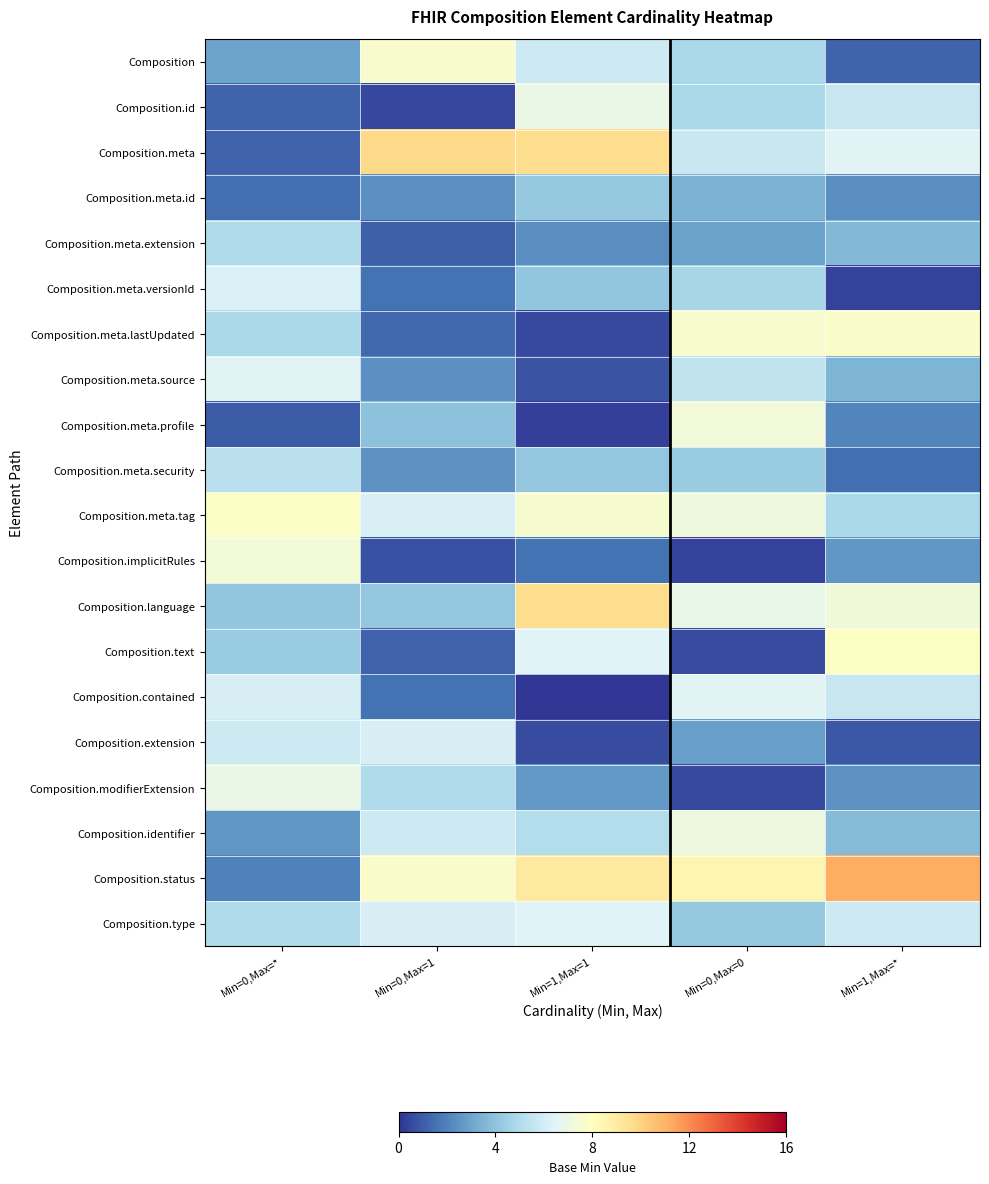

Reading left to right, transcribe all the data shown in this chart.

Composition: Min=0,Max=*=3.0	Min=0,Max=1=7.6	Min=1,Max=1=5.9	Min=0,Max=0=4.8	Min=1,Max=*=1.2
Composition.id: Min=0,Max=*=1.2	Min=0,Max=1=0.5	Min=1,Max=1=6.9	Min=0,Max=0=4.8	Min=1,Max=*=5.7
Composition.meta: Min=0,Max=*=1.2	Min=0,Max=1=9.8	Min=1,Max=1=9.7	Min=0,Max=0=5.7	Min=1,Max=*=6.5
Composition.meta.id: Min=0,Max=*=1.5	Min=0,Max=1=2.4	Min=1,Max=1=4.2	Min=0,Max=0=3.5	Min=1,Max=*=2.3
Composition.meta.extension: Min=0,Max=*=4.9	Min=0,Max=1=1.1	Min=1,Max=1=2.3	Min=0,Max=0=2.9	Min=1,Max=*=3.6
Composition.meta.versionId: Min=0,Max=*=6.3	Min=0,Max=1=1.6	Min=1,Max=1=4.1	Min=0,Max=0=4.7	Min=1,Max=*=0.4
Composition.meta.lastUpdated: Min=0,Max=*=4.9	Min=0,Max=1=1.4	Min=1,Max=1=0.5	Min=0,Max=0=7.6	Min=1,Max=*=7.7
Composition.meta.source: Min=0,Max=*=6.5	Min=0,Max=1=2.4	Min=1,Max=1=0.8	Min=0,Max=0=5.5	Min=1,Max=*=3.5
Composition.meta.profile: Min=0,Max=*=1.0	Min=0,Max=1=4.0	Min=1,Max=1=0.3	Min=0,Max=0=7.3	Min=1,Max=*=2.1
Composition.meta.security: Min=0,Max=*=5.3	Min=0,Max=1=2.5	Min=1,Max=1=4.2	Min=0,Max=0=4.4	Min=1,Max=*=1.5
Composition.meta.tag: Min=0,Max=*=7.8	Min=0,Max=1=6.2	Min=1,Max=1=7.5	Min=0,Max=0=7.2	Min=1,Max=*=4.8
Composition.implicitRules: Min=0,Max=*=7.4	Min=0,Max=1=0.7	Min=1,Max=1=1.6	Min=0,Max=0=0.4	Min=1,Max=*=2.6
Composition.language: Min=0,Max=*=4.1	Min=0,Max=1=4.2	Min=1,Max=1=9.6	Min=0,Max=0=6.9	Min=1,Max=*=7.2
Composition.text: Min=0,Max=*=4.3	Min=0,Max=1=1.1	Min=1,Max=1=6.4	Min=0,Max=0=0.6	Min=1,Max=*=7.9
Composition.contained: Min=0,Max=*=6.2	Min=0,Max=1=1.6	Min=1,Max=1=0.0	Min=0,Max=0=6.5	Min=1,Max=*=5.7
Composition.extension: Min=0,Max=*=5.8	Min=0,Max=1=6.2	Min=1,Max=1=0.6	Min=0,Max=0=2.9	Min=1,Max=*=0.9
Composition.modifierExtension: Min=0,Max=*=6.9	Min=0,Max=1=5.0	Min=1,Max=1=2.6	Min=0,Max=0=0.5	Min=1,Max=*=2.5
Composition.identifier: Min=0,Max=*=2.6	Min=0,Max=1=5.8	Min=1,Max=1=5.1	Min=0,Max=0=7.1	Min=1,Max=*=3.8
Composition.status: Min=0,Max=*=2.0	Min=0,Max=1=7.7	Min=1,Max=1=9.1	Min=0,Max=0=8.5	Min=1,Max=*=11.2
Composition.type: Min=0,Max=*=5.0	Min=0,Max=1=6.2	Min=1,Max=1=6.4	Min=0,Max=0=4.2	Min=1,Max=*=5.9